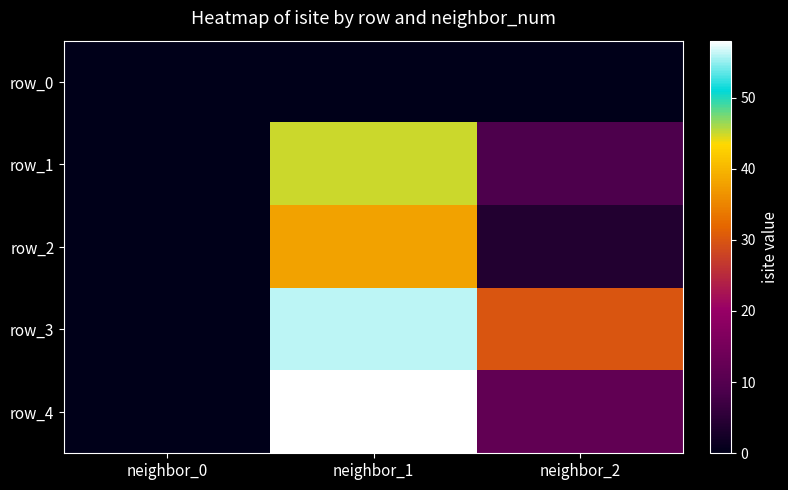

At which category does the chart reach its peak across all series?

neighbor_1